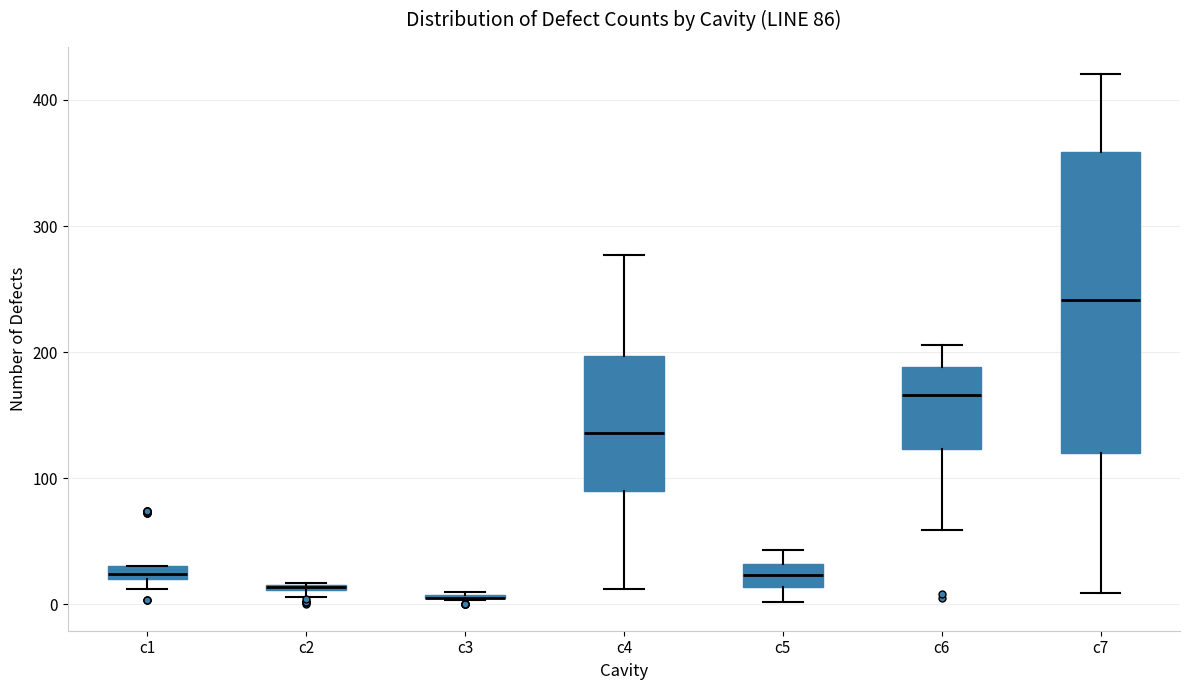

Comparing the boxes themselves (not the whiskers), which one is the tallest?

c7